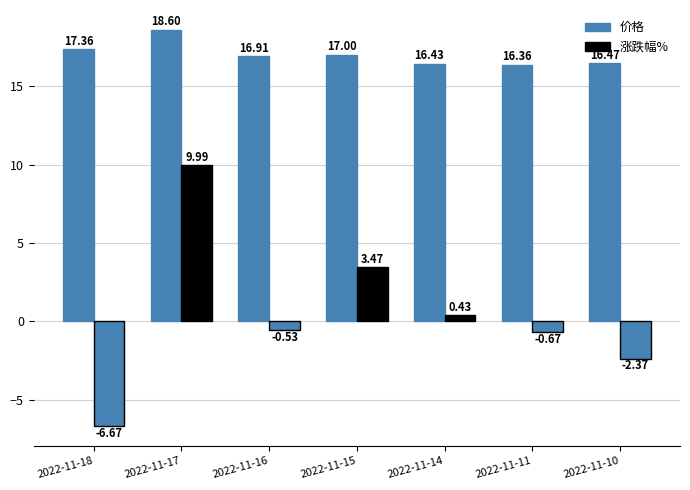

What is the average value of the 价格 series?

17.0